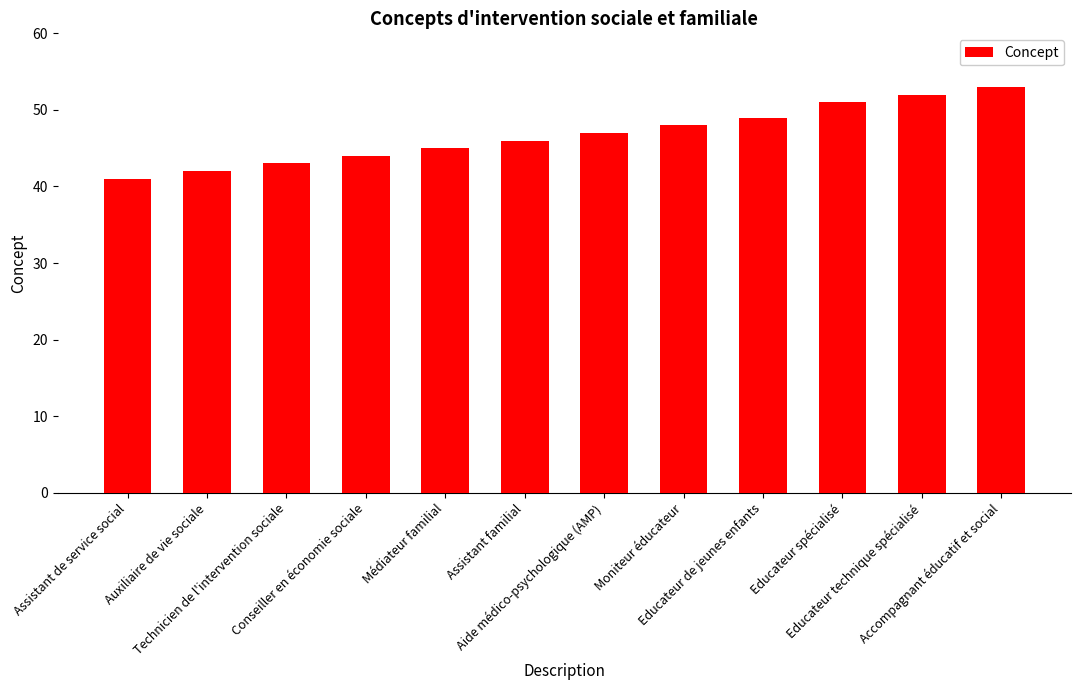

Does the chart contain any negative values?

No